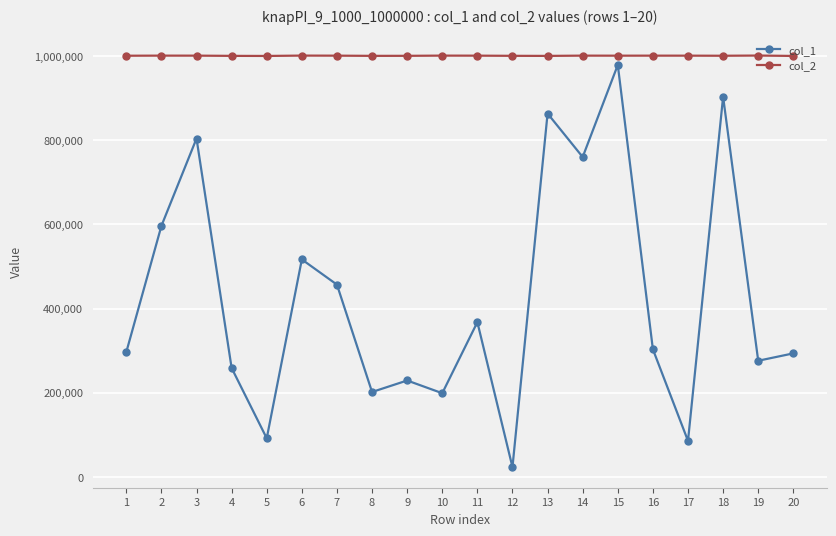

What is the difference between the maximum and minimum values in the col_1 series?

955241